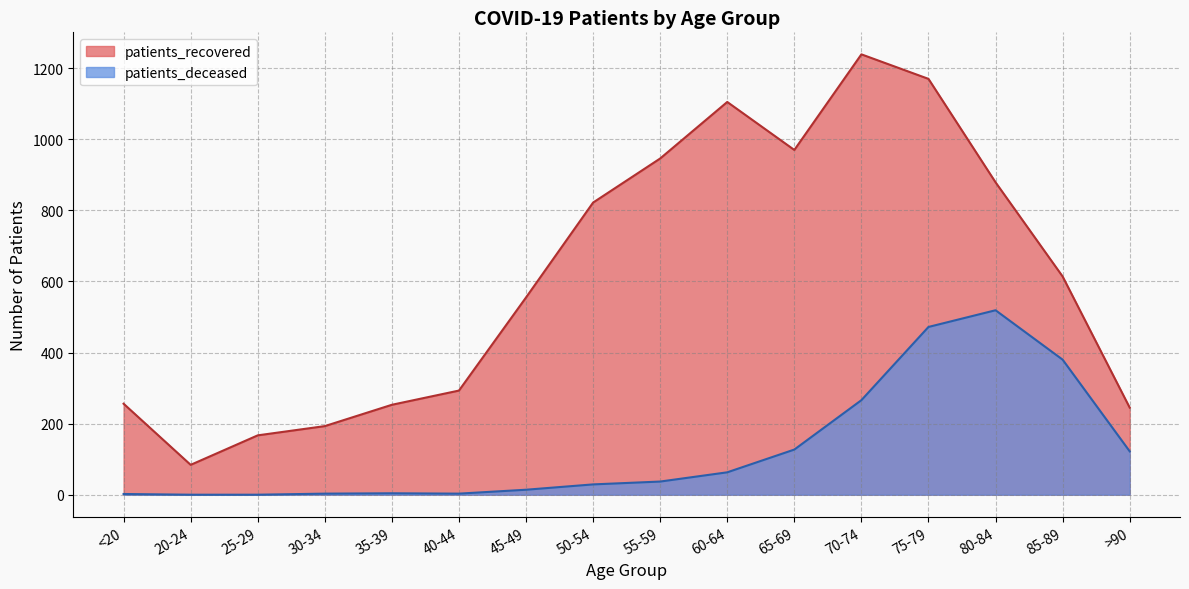

How many interior local valleys does the patients_recovered series have?

2